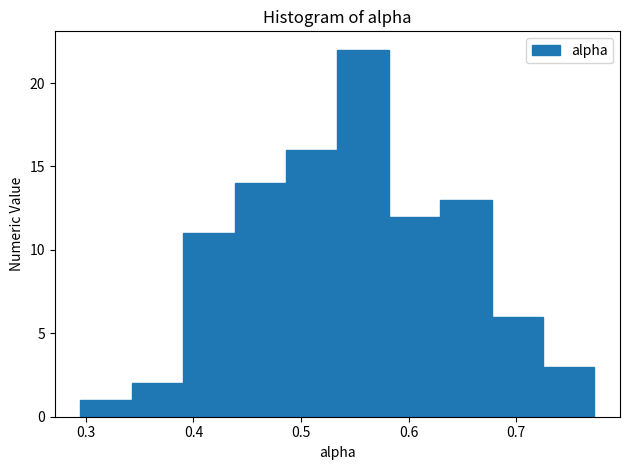

What is the height of the bar covering 0.39 to 0.44 on the x-axis? Neither the bar edges nor the heights are printed on the chart, so give them approximately, as read against the axes.

11